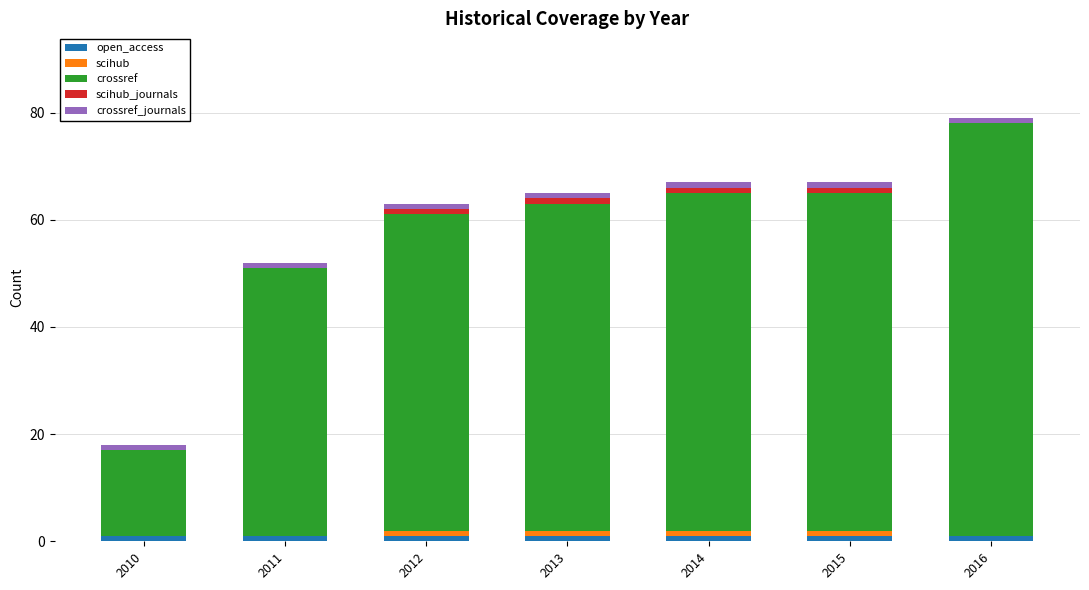

At which category is the sum across all series the highest?

2016